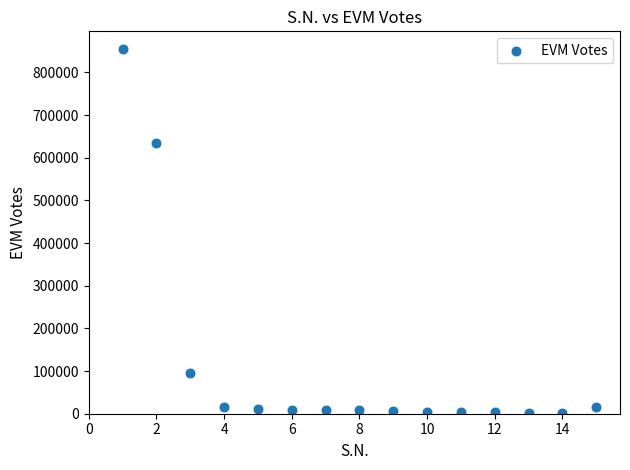

What is the range of Y values (max minus min)?

851179